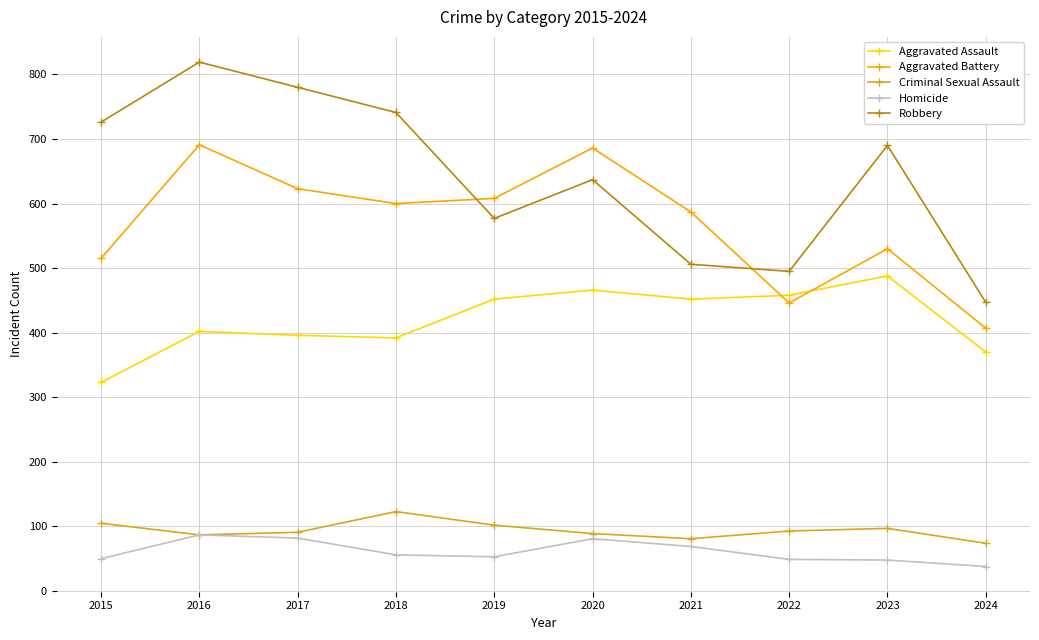

True or false: Robbery has a value of 215 at 2018.

False